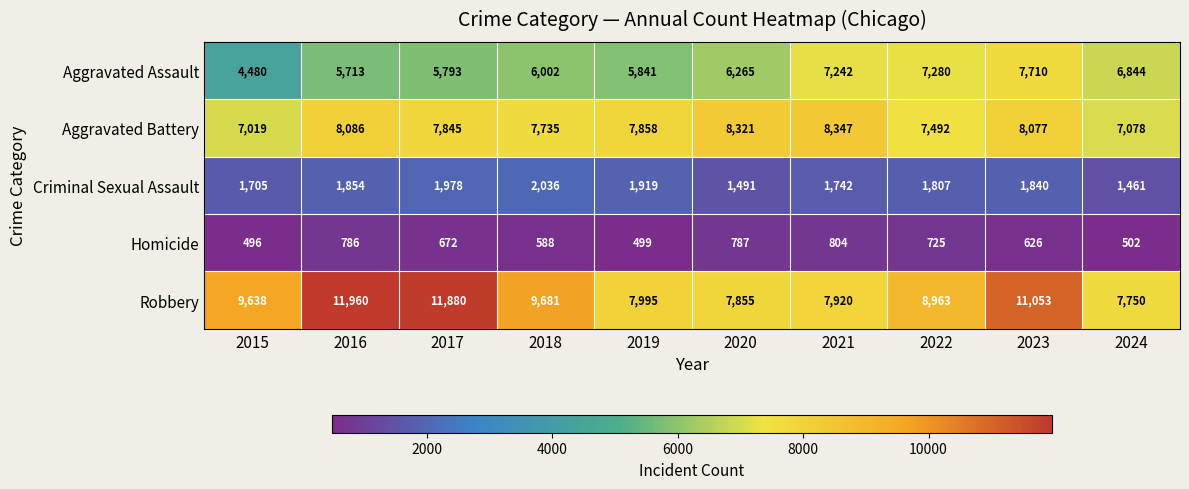

How many values in the Aggravated Battery series are below 7858?

5